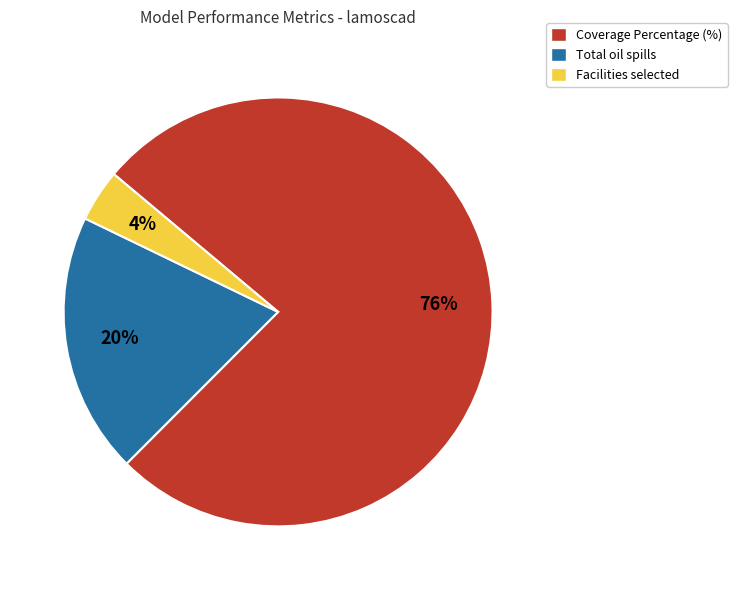

What is the ratio of the value at Total oil spills to the value at Facilities selected?

5.0